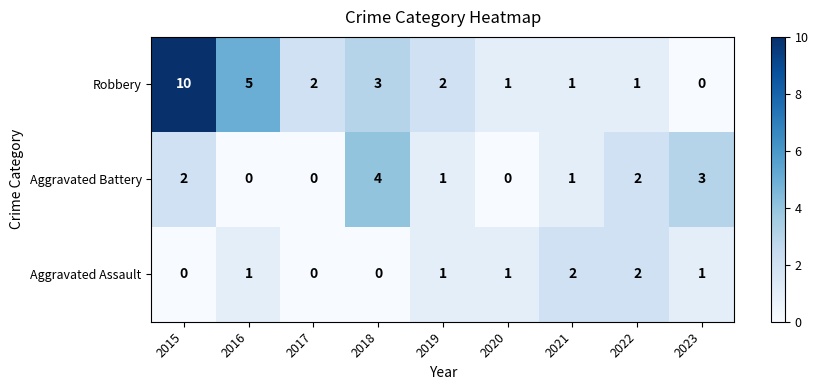

The value of Robbery at 2019 is 1. True or false?

False